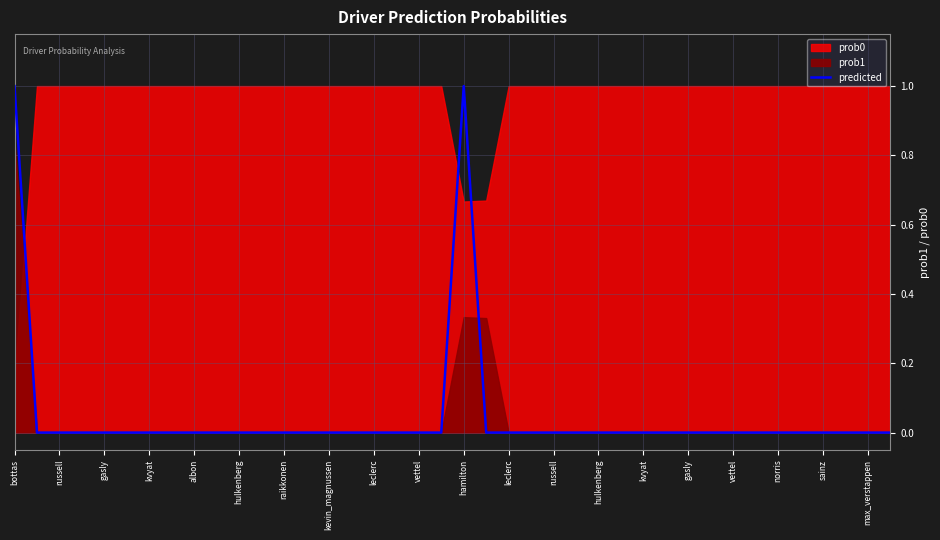

Reading left to right, what are all the values shown in this chart?

1	0	0	0	0	0	0	0	0	0	0	0	0	0	0	0	0	0	0	0	1	0	0	0	0	0	0	0	0	0	0	0	0	0	0	0	0	0	0	0